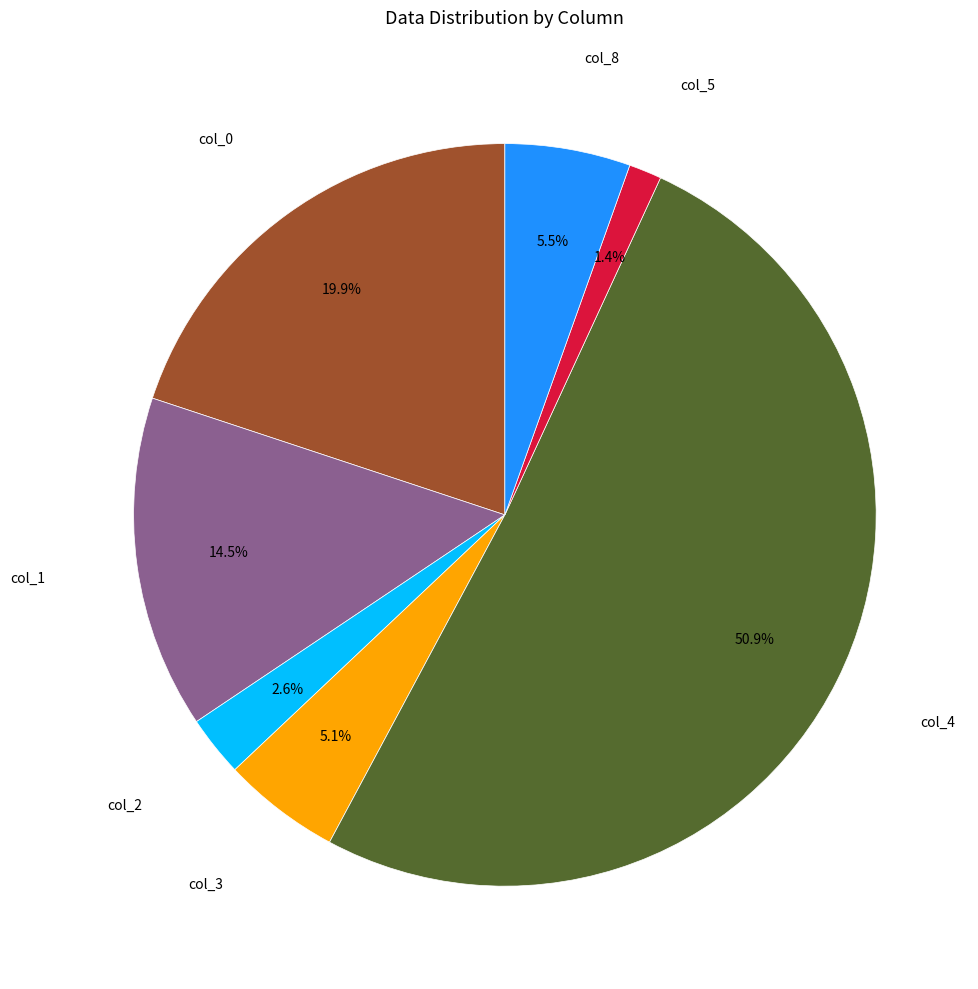

Is there any slice that represents more than half of the pie?

Yes